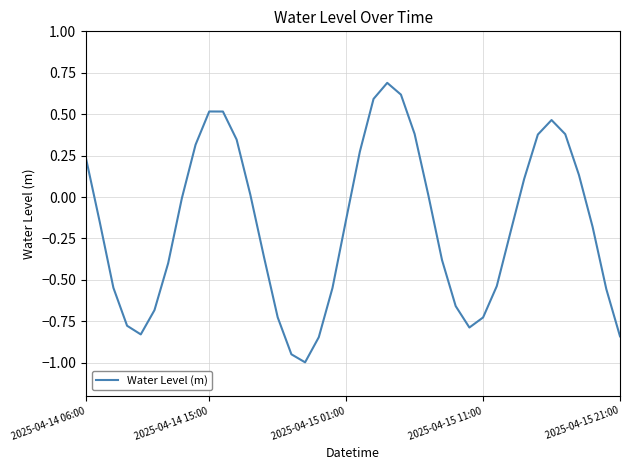

What is the difference between the maximum and minimum values?

1.7